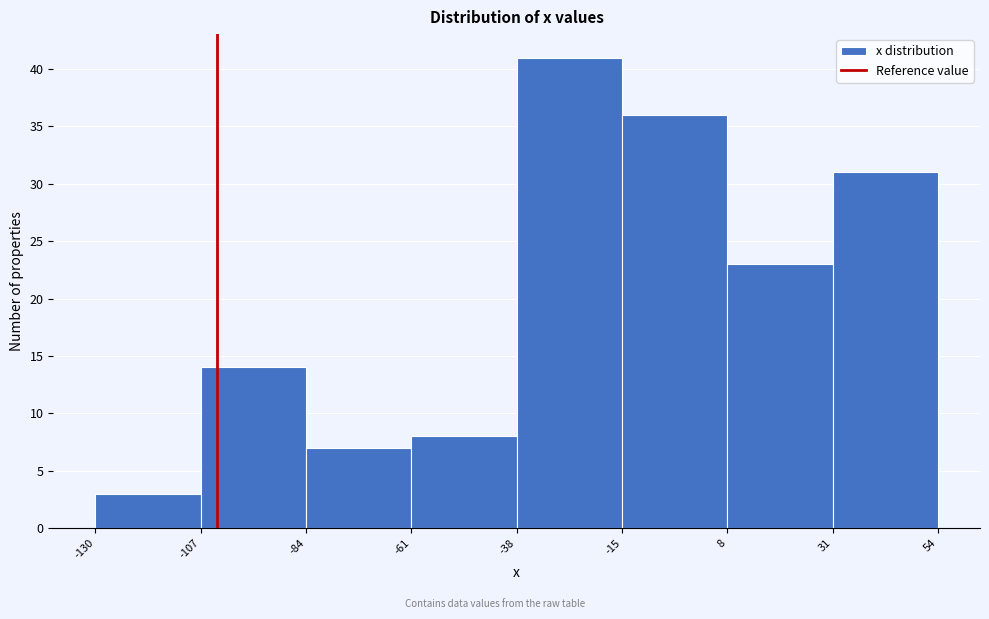

Reading left to right, list every bar in this chart as the range it spans on the x-axis followed by its height. The values are not printed on the chart, so give them approximately, as read against the axis.

-130 to -107: 3
-107 to -84: 14
-84 to -61: 7
-61 to -38: 8
-38 to -15: 41
-15 to 8: 36
8 to 31: 23
31 to 54: 31